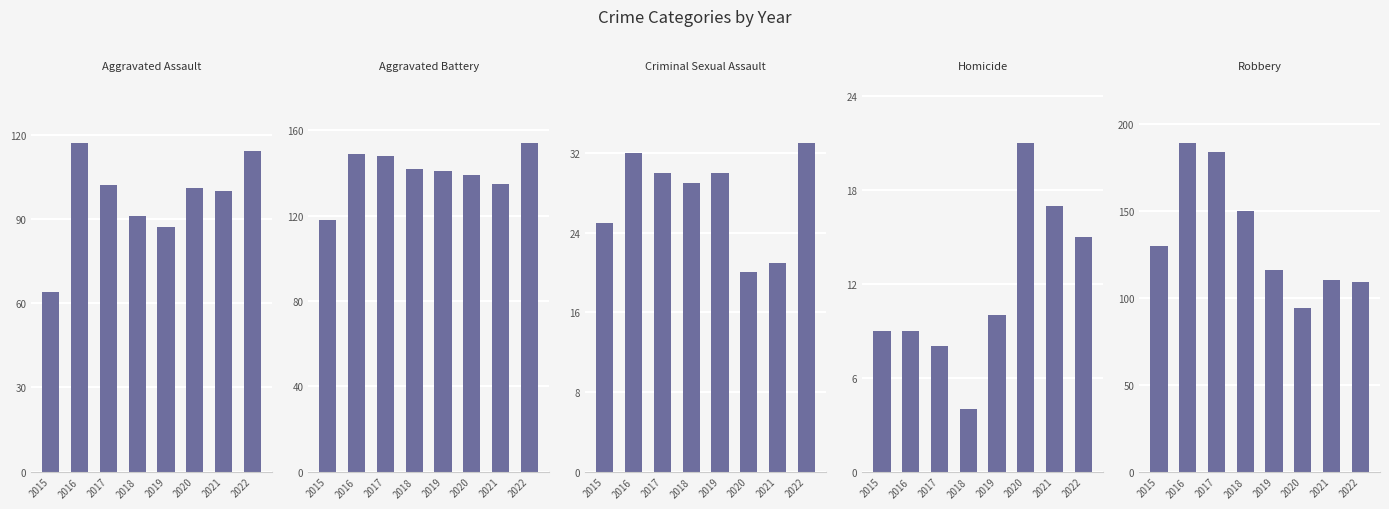

Does the chart contain stacked bars?

No